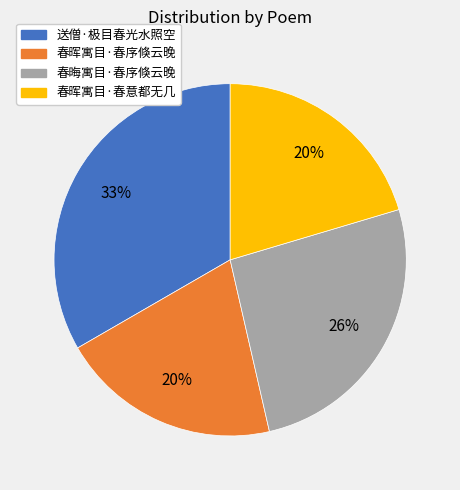

Is it true that 春晦寓目·春序倏云晚 is 26% of the pie?

True